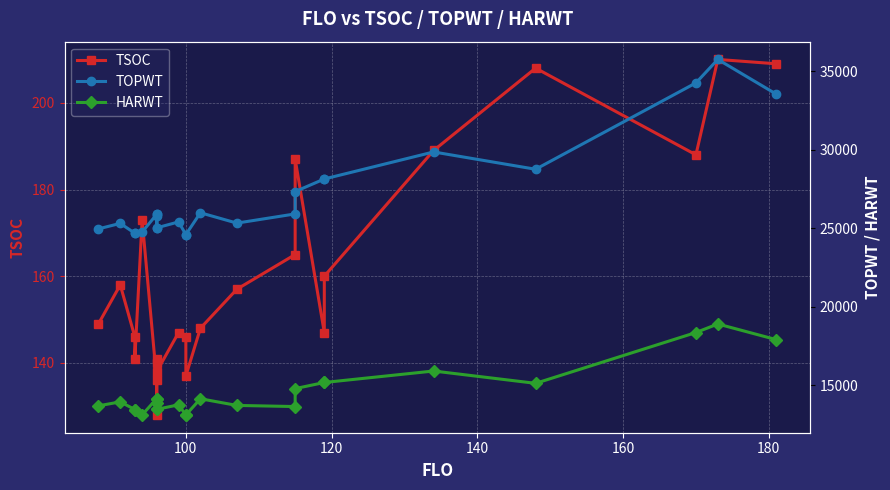

Rank the series by their maximum value, from highest to lowest.

TOPWT, HARWT, TSOC